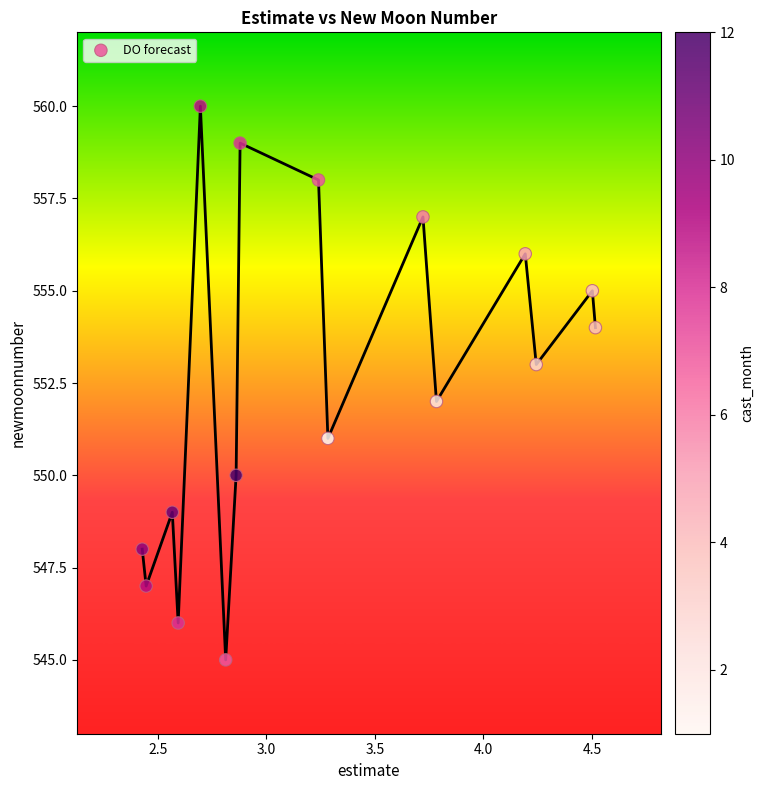

What is the range of Y values (max minus min)?

15